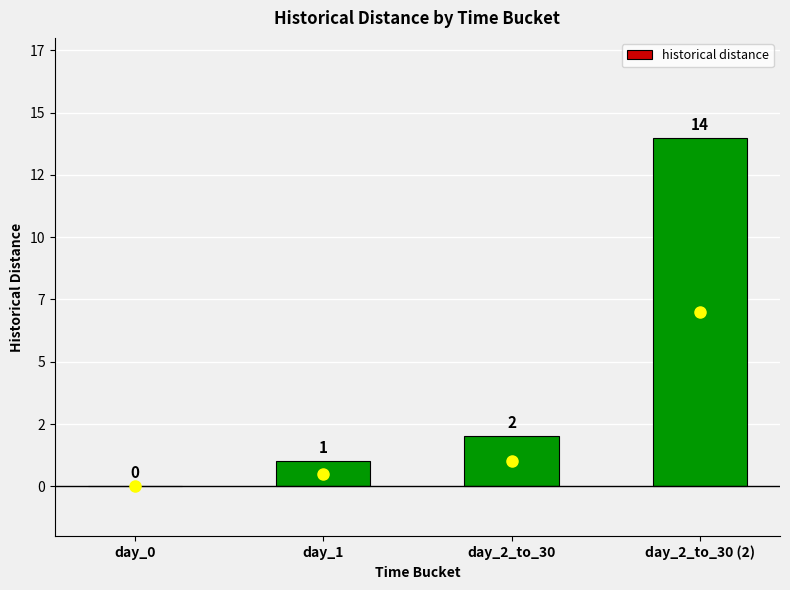

What is the greatest value displayed?

14